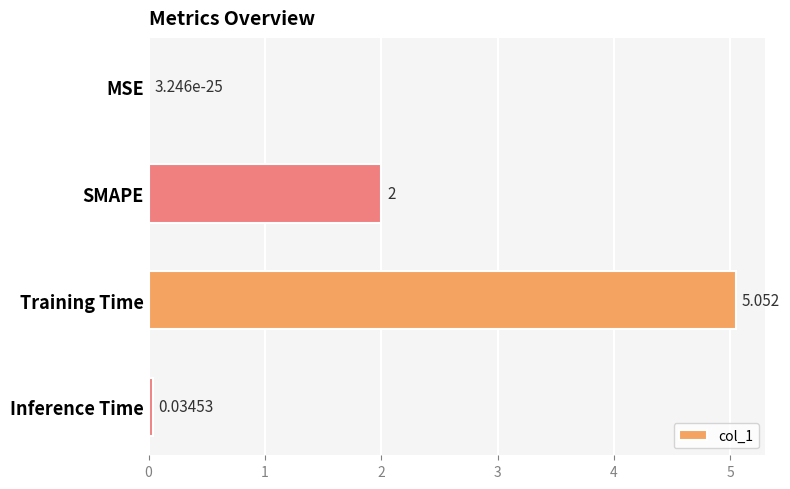

Which category has the highest value across all series?

Training Time